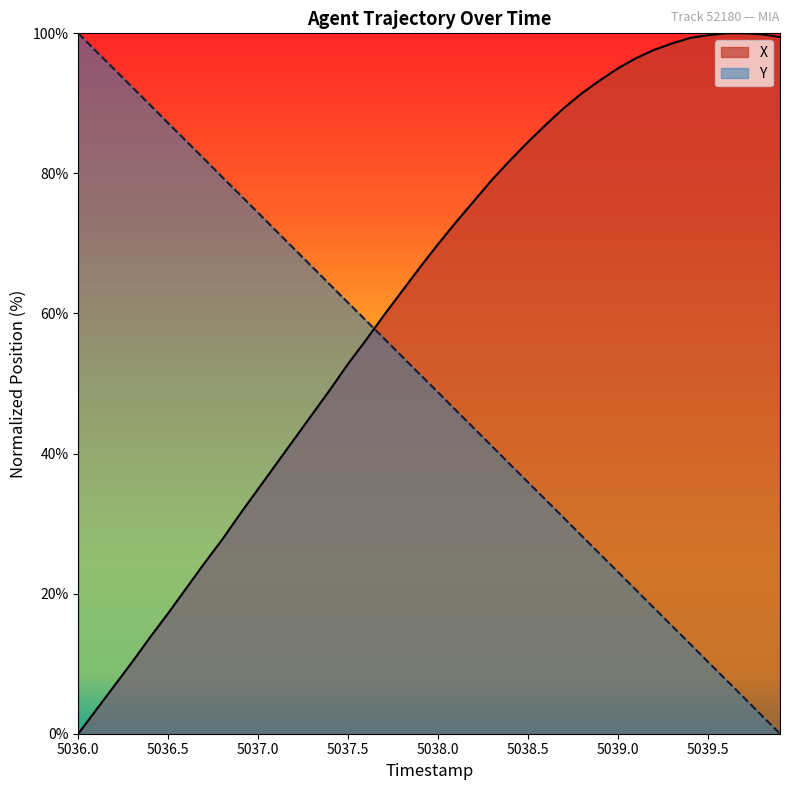

Which category has the highest value in the Y series?

5036.0